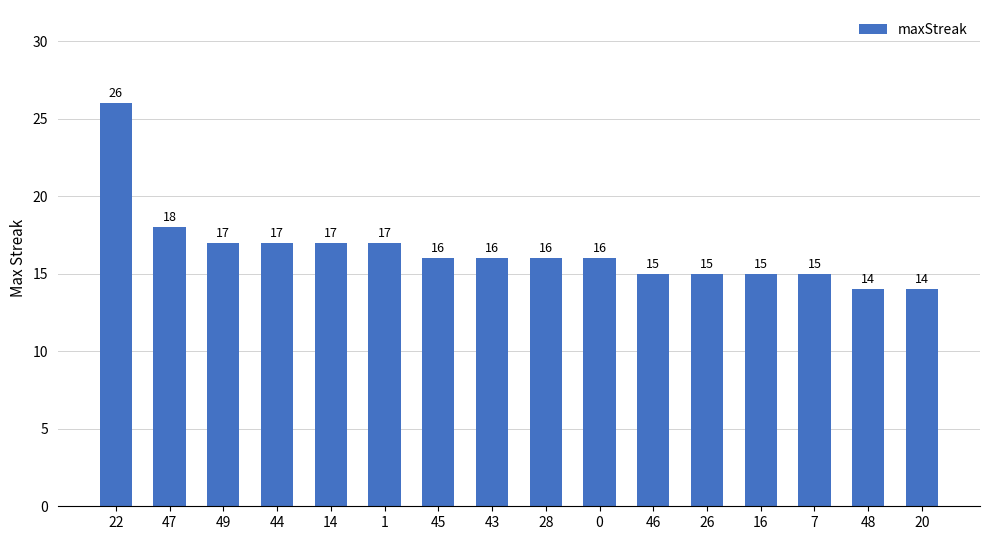

What is the difference between the second highest and second lowest values?

4